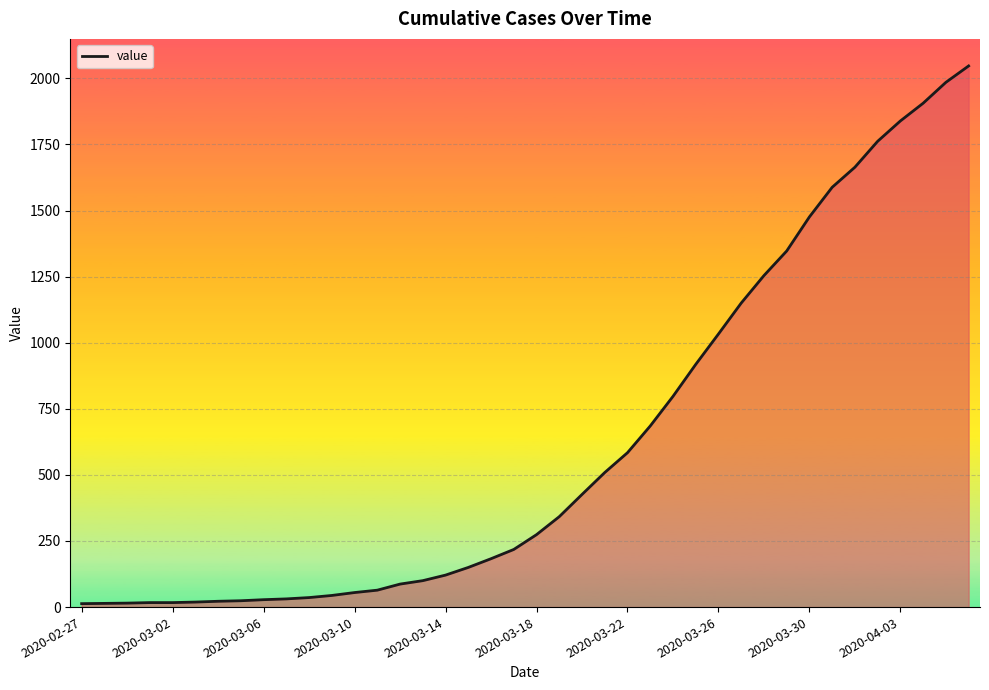

How many distinct data groups are displayed?

1